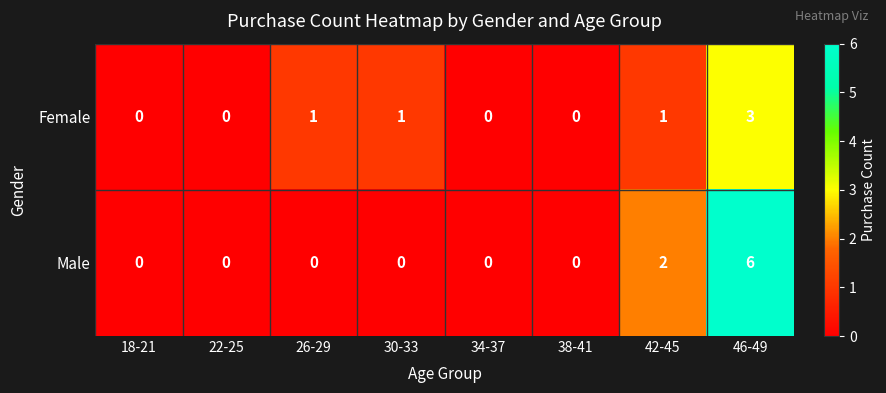

Is it true that Female equals 2 at 22-25?

False